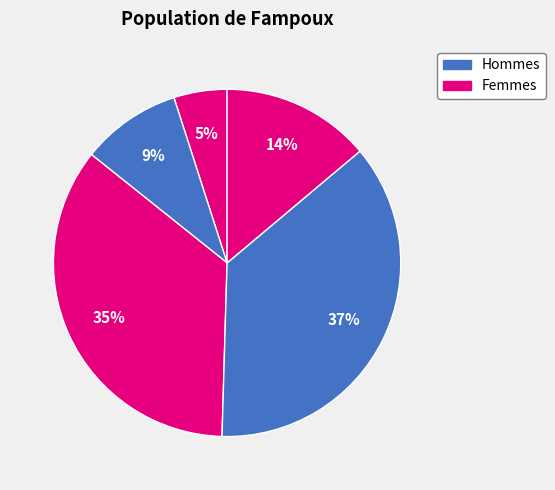

To the nearest percent, what is the average slice percentage?

20%